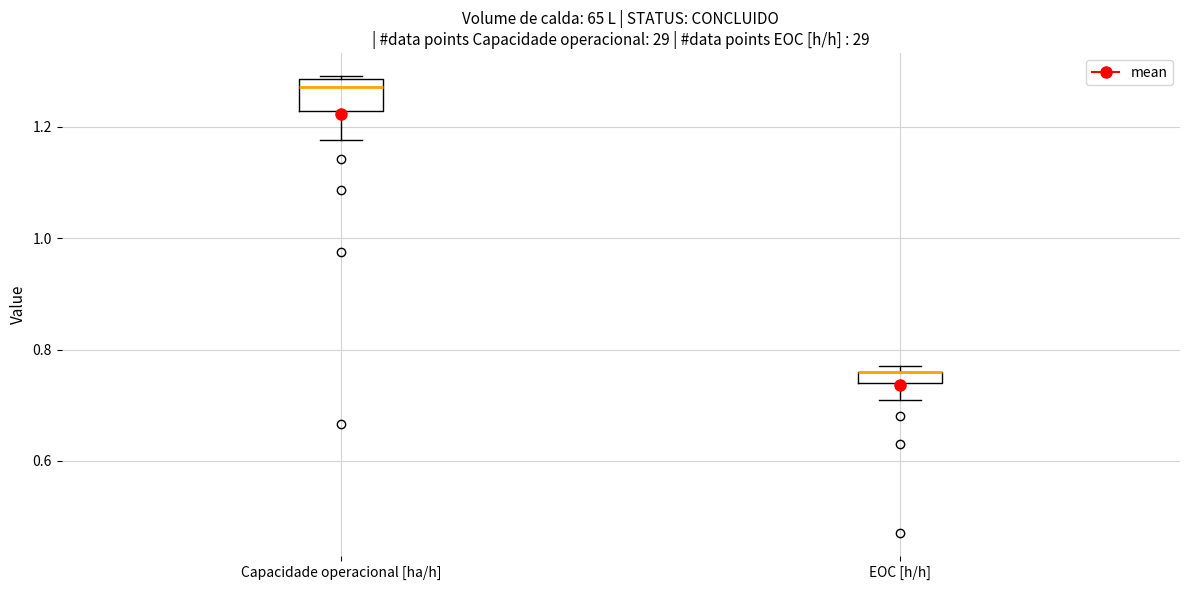

Where does the lower whisker of the box for Capacidade operacional [ha/h] end on the y-axis? The values are not printed on the chart, so give them approximately, as read against the axis.

1.18